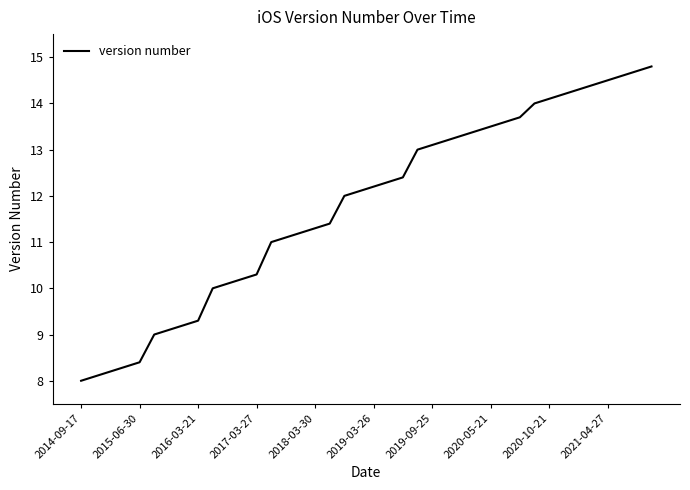

What is the average value?

11.8